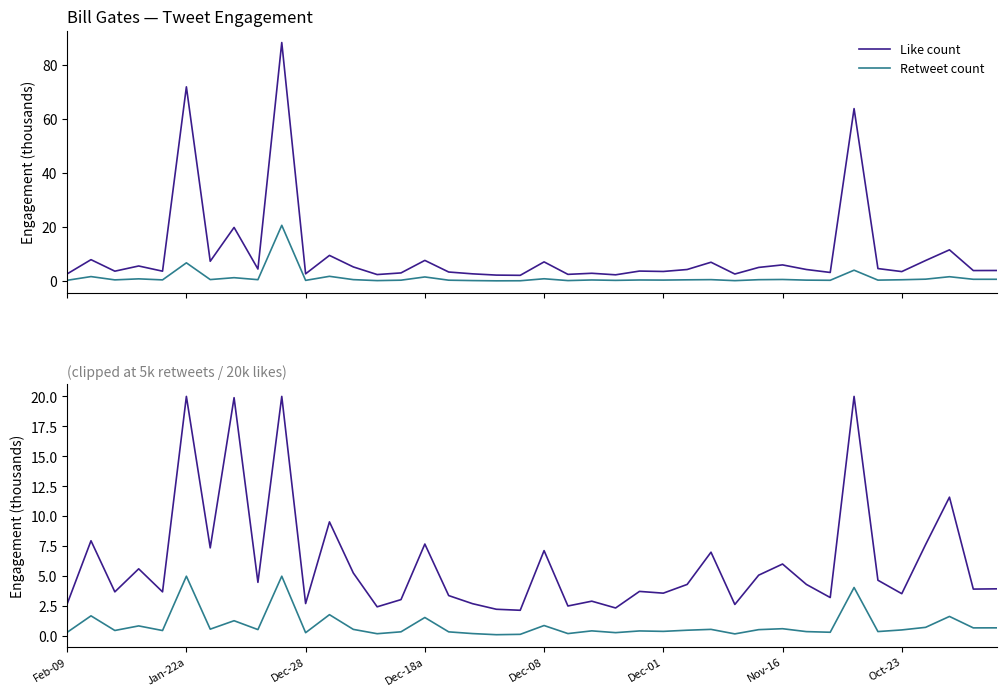

Reading right to left, what are all the values shown in this chart?

Like count: 3.9	3.9	11.6	7.6	3.5	4.7	20.0	3.2	4.3	6.0	5.1	2.6	7.0	4.3	3.6	3.7	2.4	2.9	2.5	7.1	2.2	2.2	2.7	3.4	7.7	3.0	2.4	5.3	9.5	2.7	20.0	4.5	19.9	7.4	20.0	3.7	5.6	3.7	8.0	2.7
Retweet count: 0.7	0.7	1.6	0.7	0.5	0.4	4.1	0.3	0.4	0.6	0.5	0.2	0.6	0.5	0.4	0.4	0.3	0.4	0.2	0.9	0.1	0.1	0.2	0.4	1.6	0.4	0.2	0.6	1.8	0.3	5.0	0.5	1.3	0.6	5.0	0.5	0.9	0.5	1.7	0.3